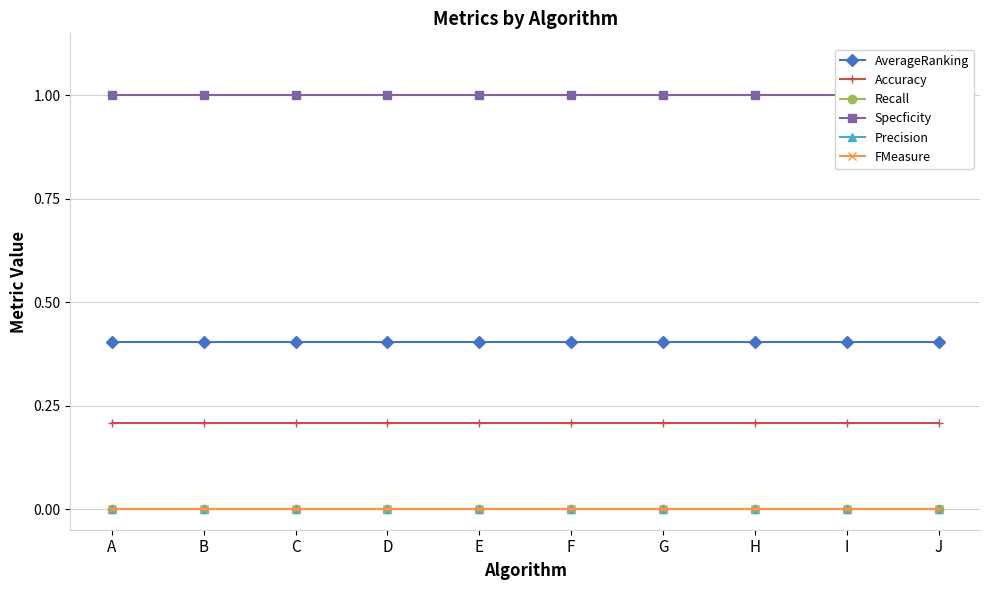

True or false: Accuracy and Recall cross at least once.

False